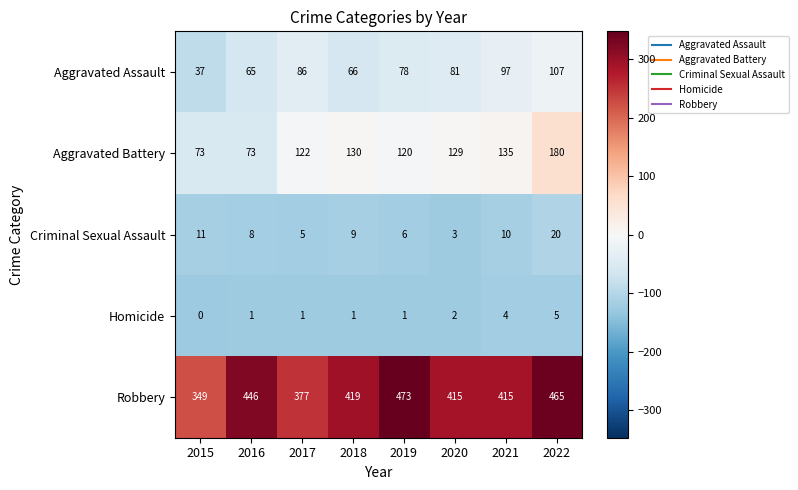

The value of Robbery at 2017 is 592. True or false?

False